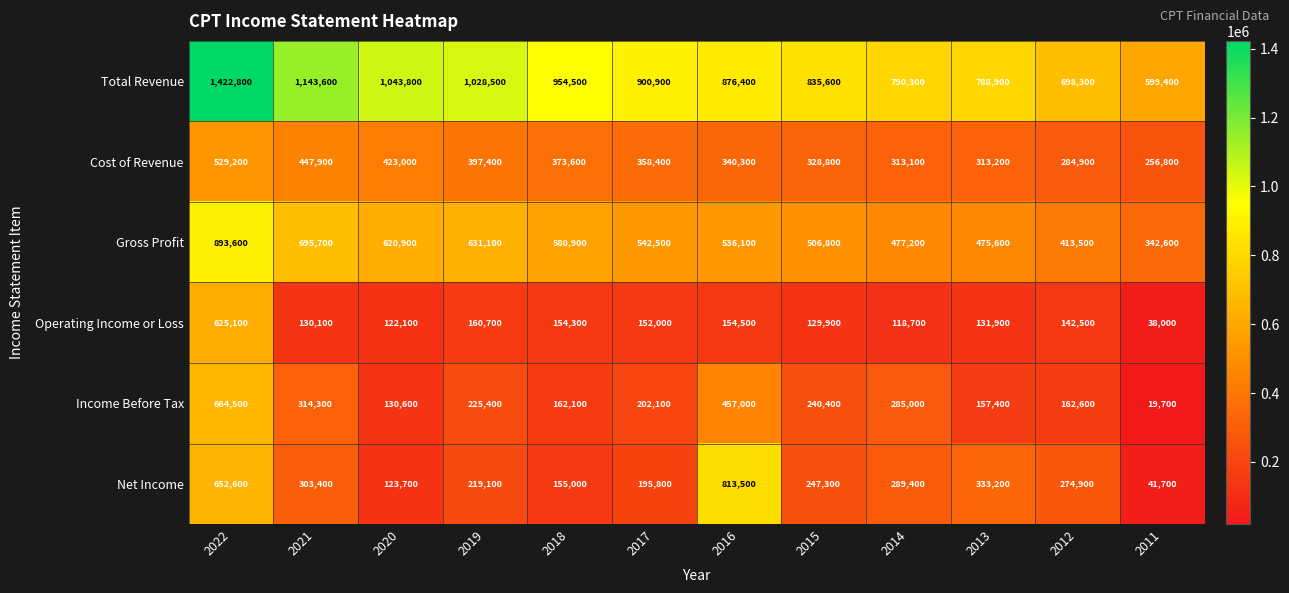

At how many categories does at least one series exceed 301448?

12